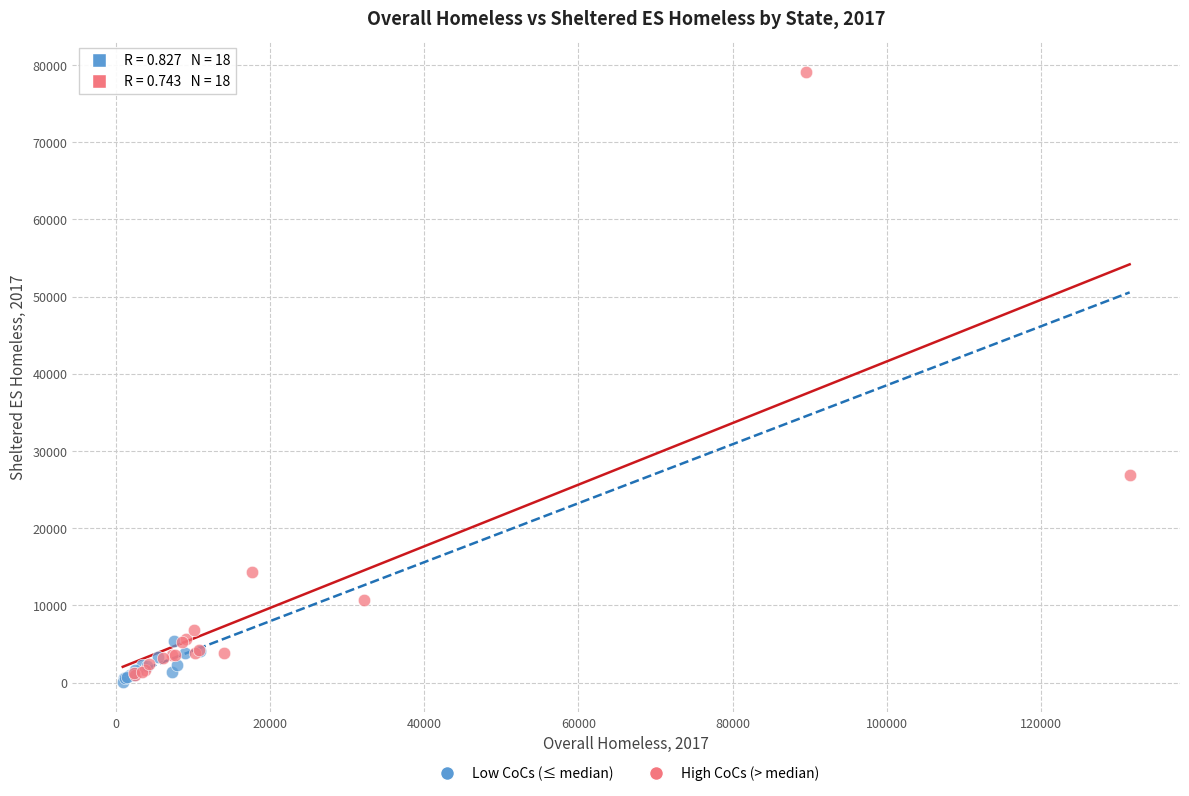

Which series contains the lowest Y value?

Low CoCs (≤ median)